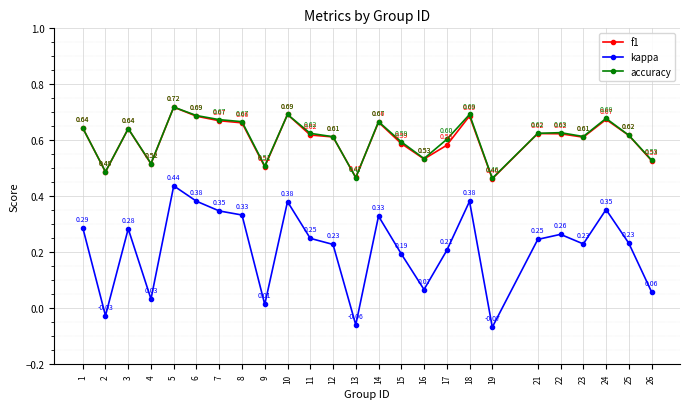

At which category is the sum across all series the highest?

5